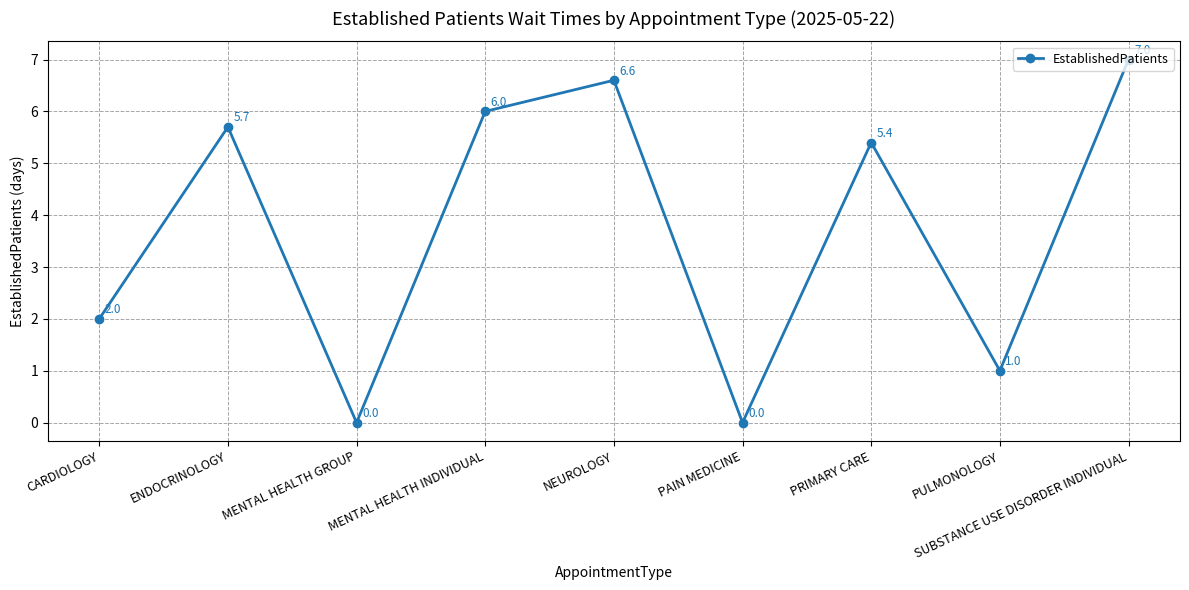

Is it true that the value at NEUROLOGY is 6.6?

True